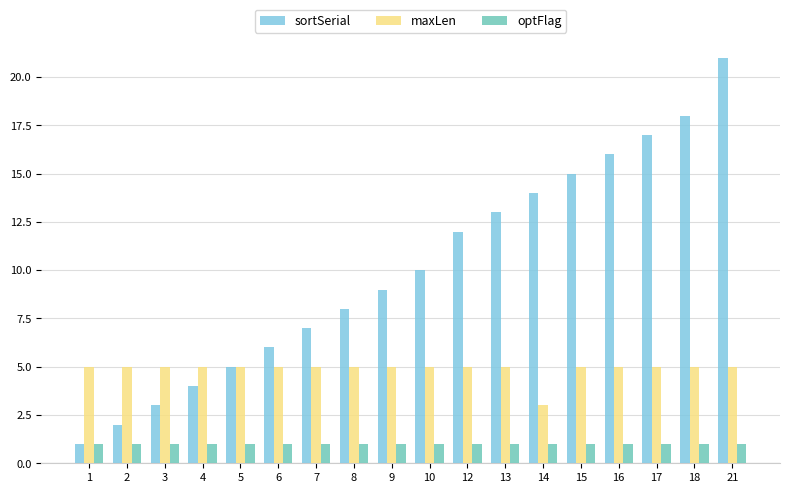

The value of sortSerial at 21 is 33. True or false?

False